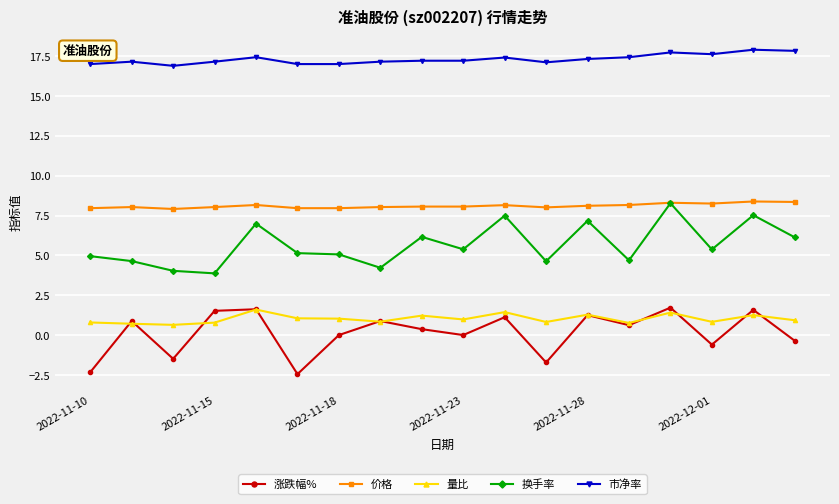

In 涨跌幅%, how many points are higher than both neighbors (excluding endpoints)?

7